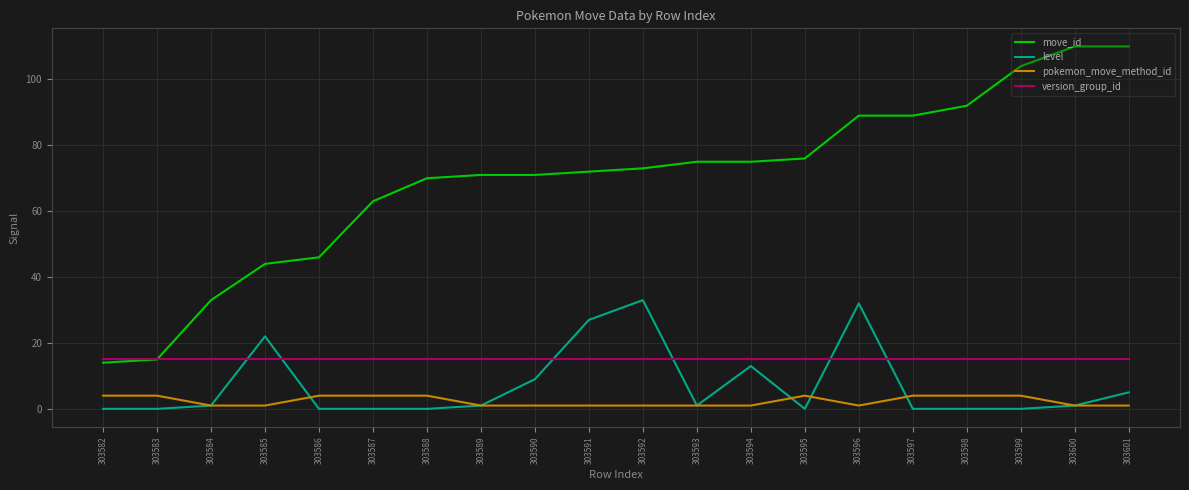

Which series changed the most between 303583 and 303596?

move_id